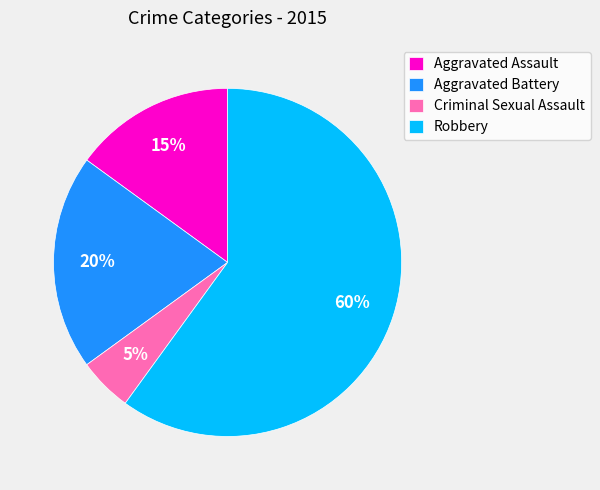

What is the smallest slice in the pie chart?

Criminal Sexual Assault